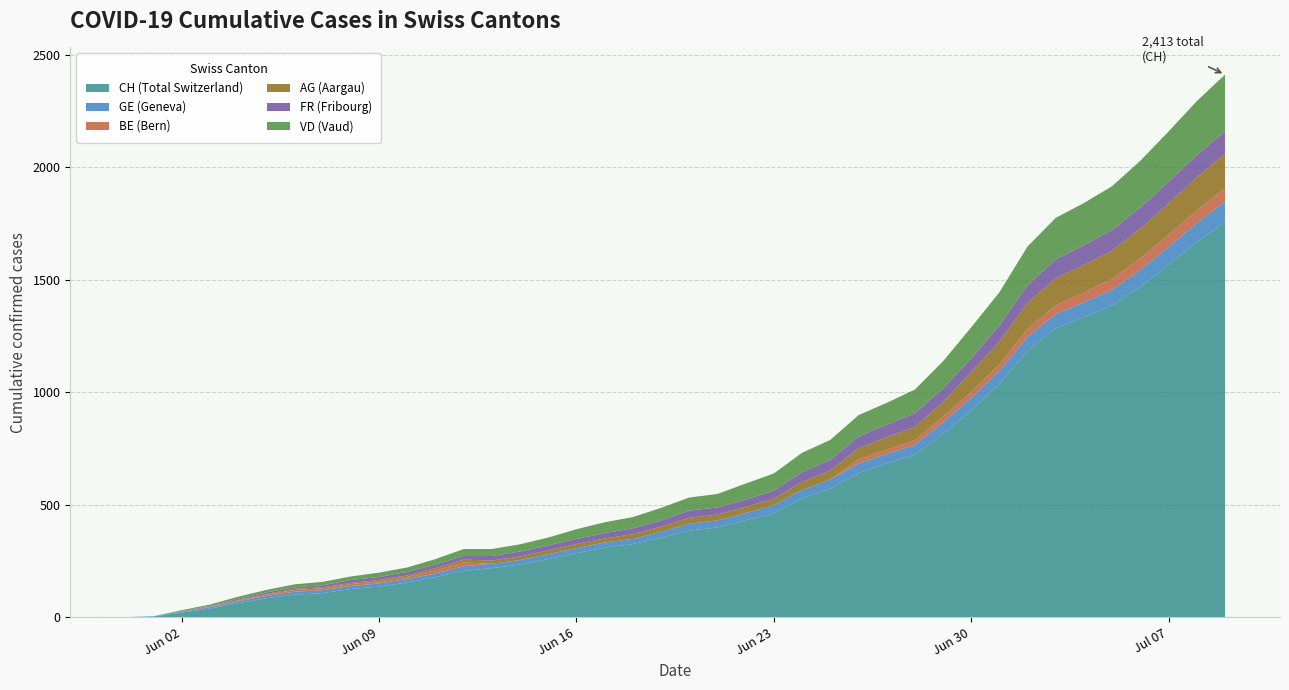

Reading left to right, what are all the values shown in this chart?

CH (Total Switzerland): 0	3	20	38	62	84	100	107	125	136	154	178	206	218	234	258	285	309	325	353	385	399	431	462	528	572	640	683	722	814	919	1037	1185	1284	1334	1387	1468	1567	1668	1757
GE (Geneva): 0	1	4	6	8	10	13	13	14	14	16	16	20	20	20	22	22	23	23	27	31	31	32	36	38	40	43	43	44	52	56	57	62	64	67	69	76	80	84	92
BE (Bern): 0	0	1	2	4	6	8	8	8	9	9	14	17	0	0	0	0	0	0	0	0	0	0	0	0	0	18	19	21	25	27	29	35	39	43	49	52	53	57	59
AG (Aargau): 0	0	0	1	3	3	5	5	5	7	7	10	13	14	16	17	18	18	21	23	26	26	28	28	35	40	50	55	59	65	88	103	116	120	123	125	132	140	147	153
FR (Fribourg): 0	0	2	3	5	7	7	9	13	13	15	16	16	20	22	22	23	24	26	27	32	32	32	36	44	47	52	56	61	61	61	72	79	84	87	92	94	96	99	100
VD (Vaud): 0	0	4	6	9	11	13	15	16	19	20	24	31	31	32	35	43	48	50	56	58	60	71	77	86	89	95	97	105	121	138	147	172	185	188	195	208	224	240	252